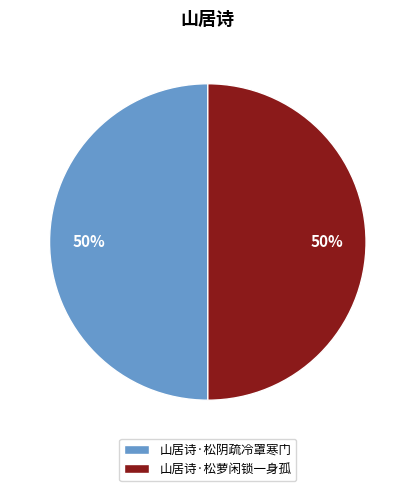

How many slices are in this pie chart?

2